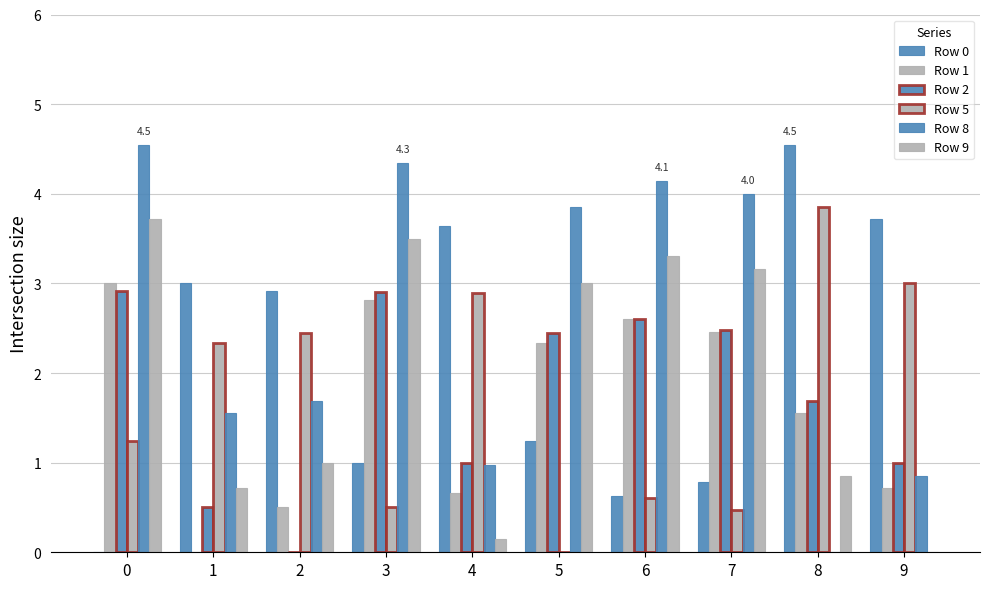

Does the chart contain stacked bars?

No